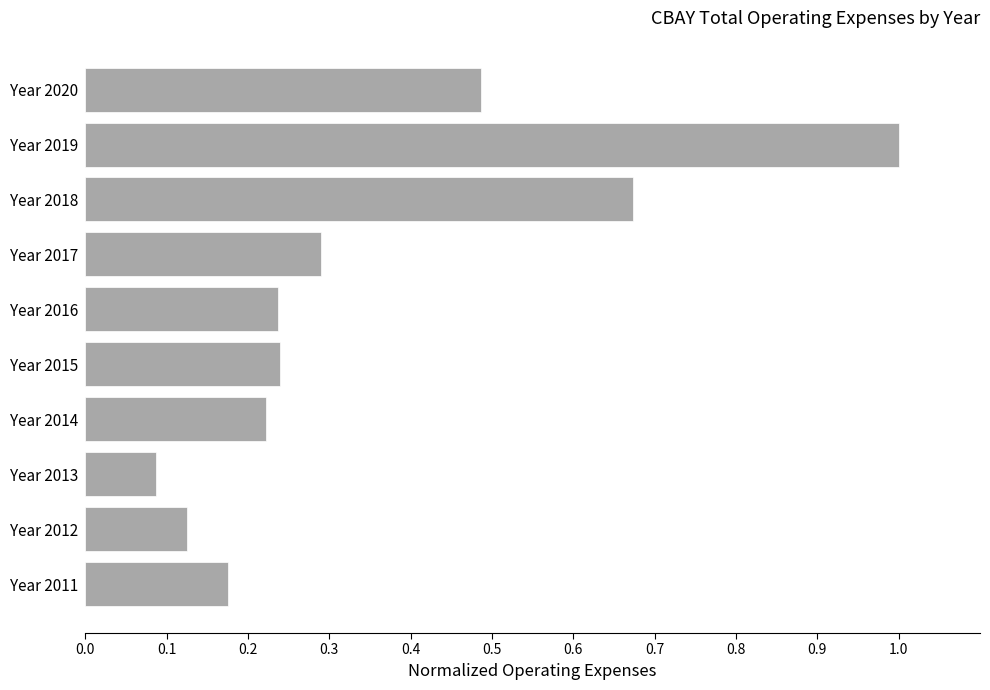

How many bars are there in total?

10